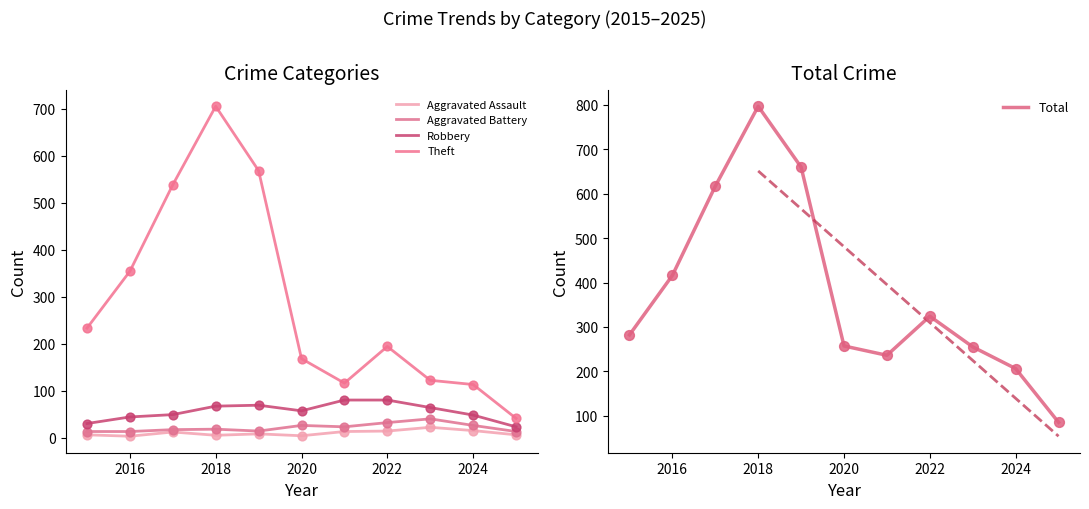

Where is Total nearest to the value 441?

2016